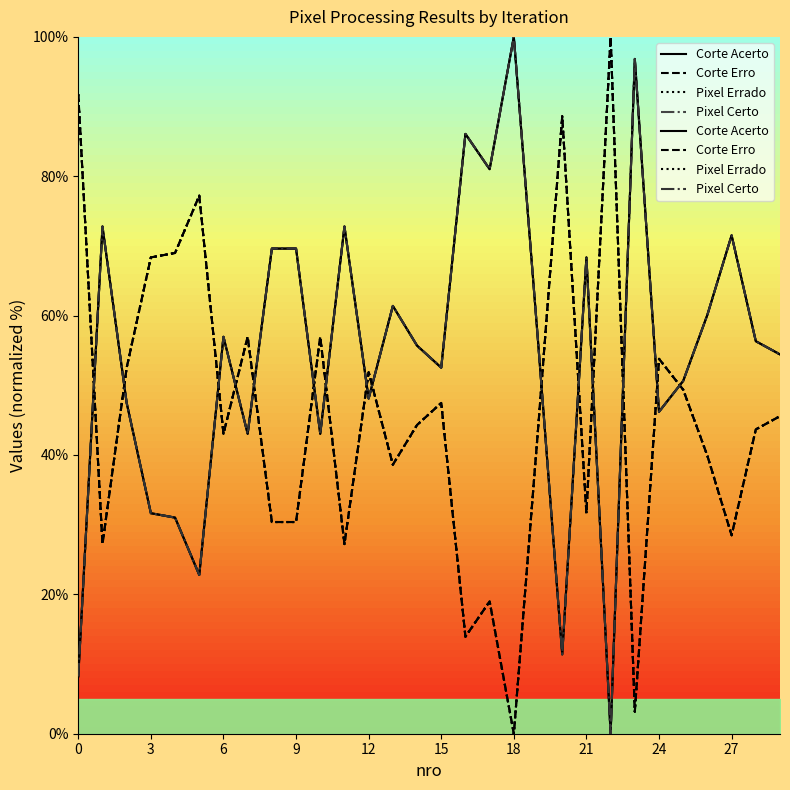

Is this an area chart (filled region under the line)?

No